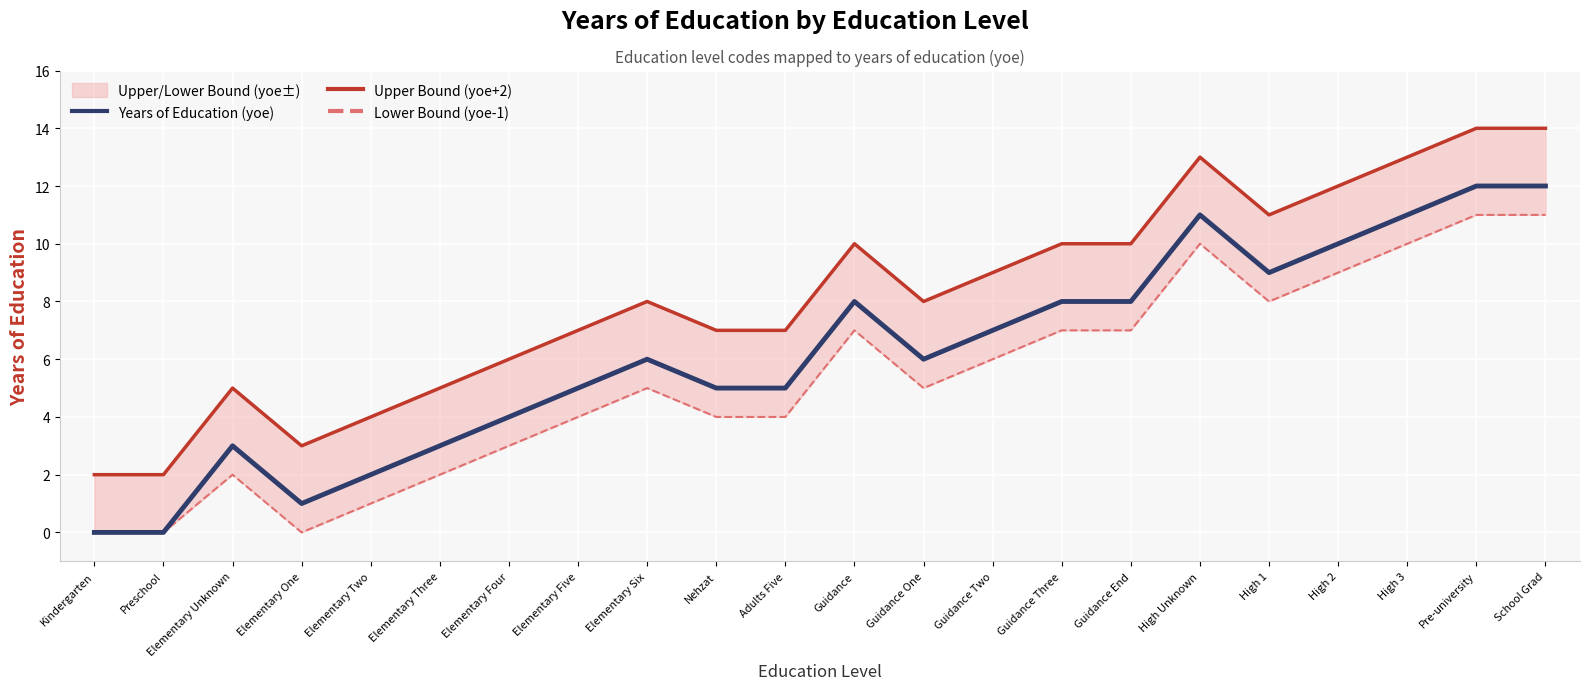

List the series in order of their overall mean, highest first.

Upper Bound (yoe+2), Years of Education (yoe), Lower Bound (yoe-1)